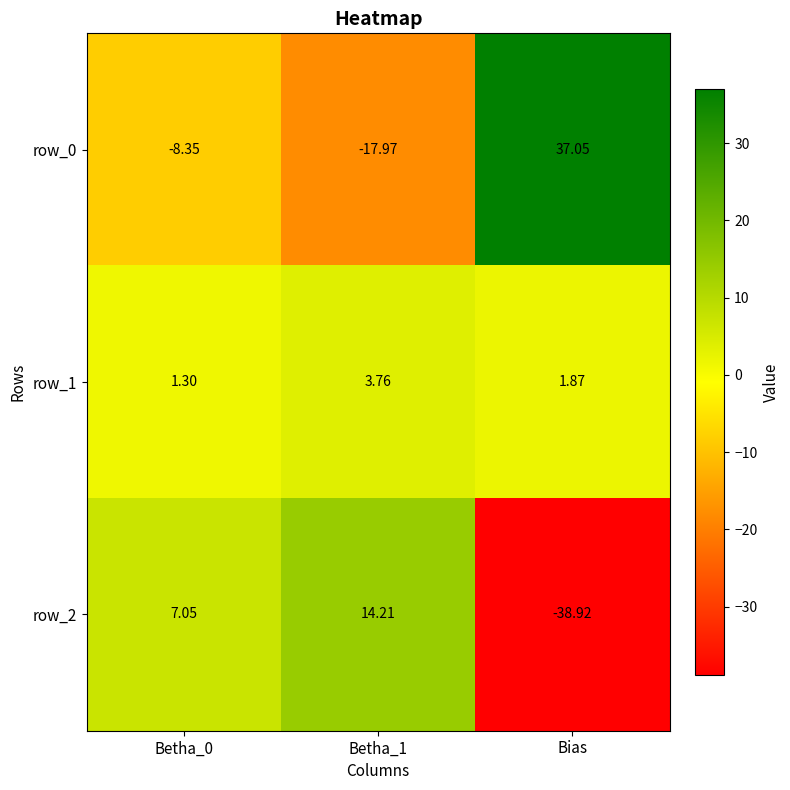

Which series has the largest range (max minus min)?

row_0